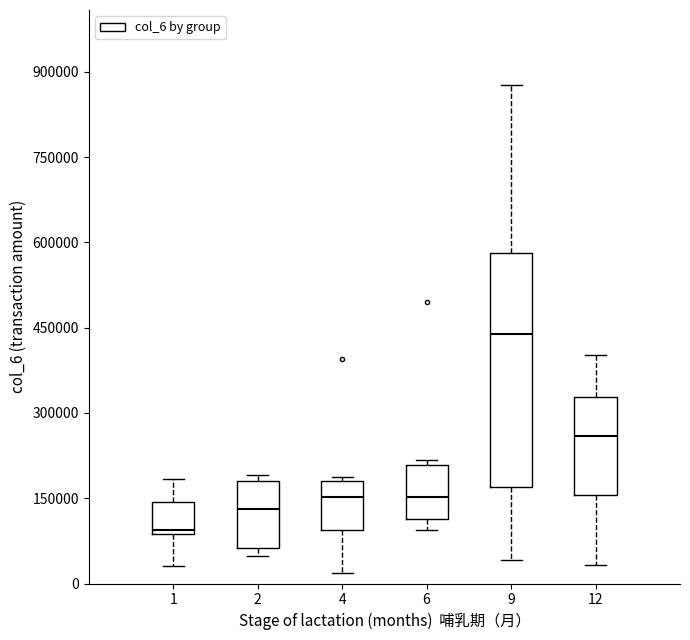

Reading left to right, transcribe this box plot: for each box, give where its median line is, the range the box spans, and where its two whiskers end, as read against the y-axis. The values are not printed on the chart, so give them approximately, as read against the axis.

1: median 100000, box 80000 to 140000, whiskers 40000 to 180000
2: median 140000, box 60000 to 180000, whiskers 40000 to 200000
4: median 160000, box 100000 to 180000, whiskers 20000 to 180000 (just above the box's upper edge)
6: median 160000, box 120000 to 200000, whiskers 100000 to 220000
9: median 440000, box 180000 to 580000, whiskers 40000 to 880000
12: median 260000, box 160000 to 320000, whiskers 40000 to 400000